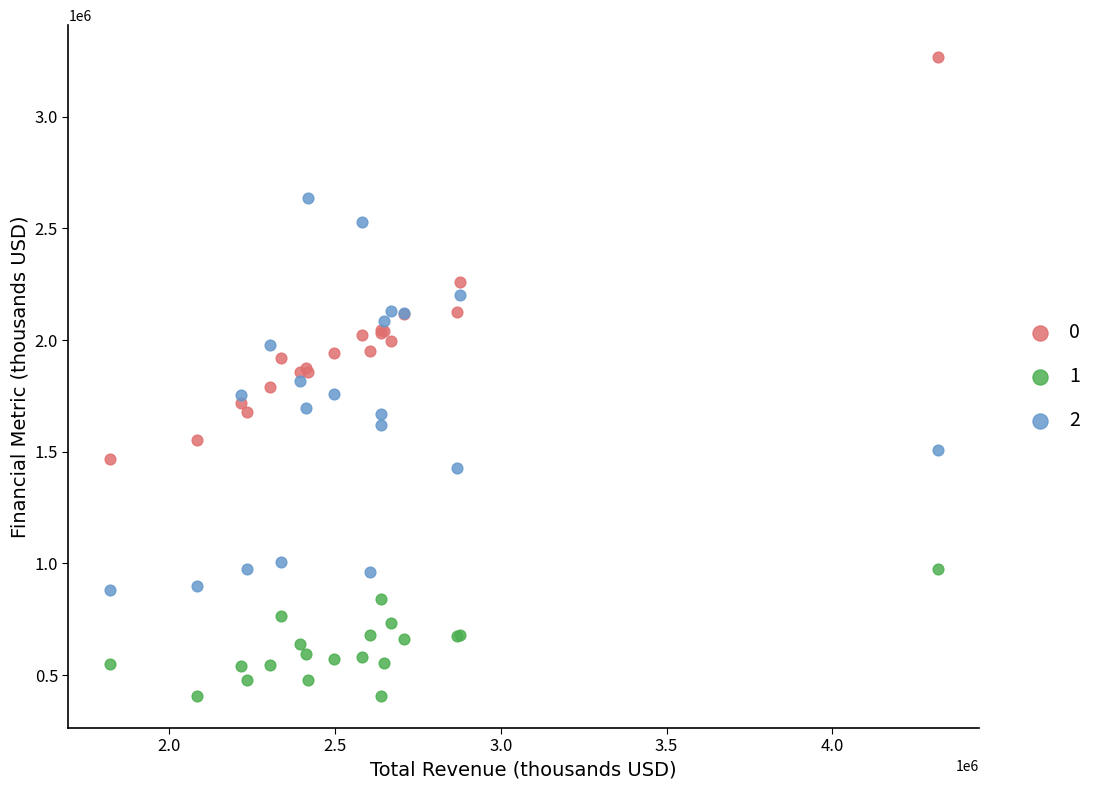

Which series contains the lowest Y value?

1